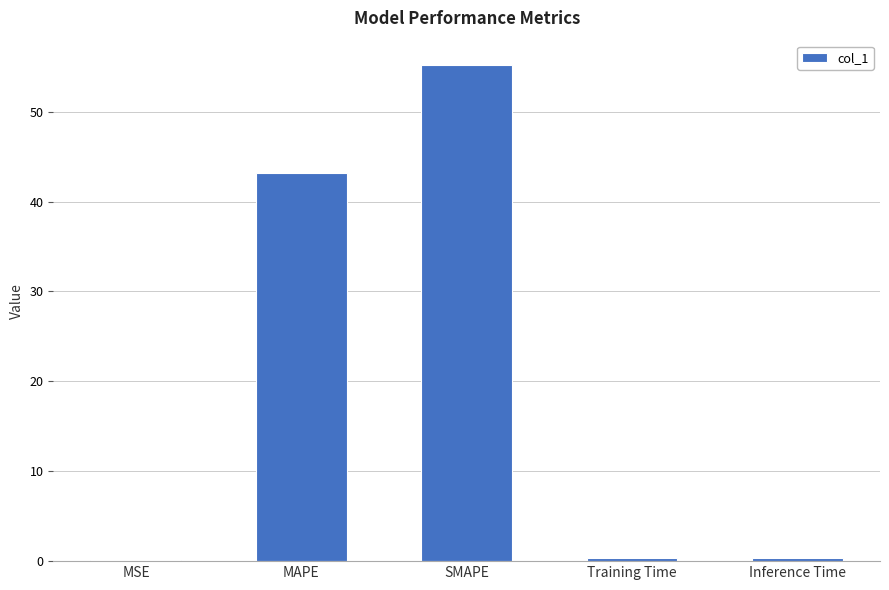

Which has a higher value, SMAPE or MAPE?

SMAPE